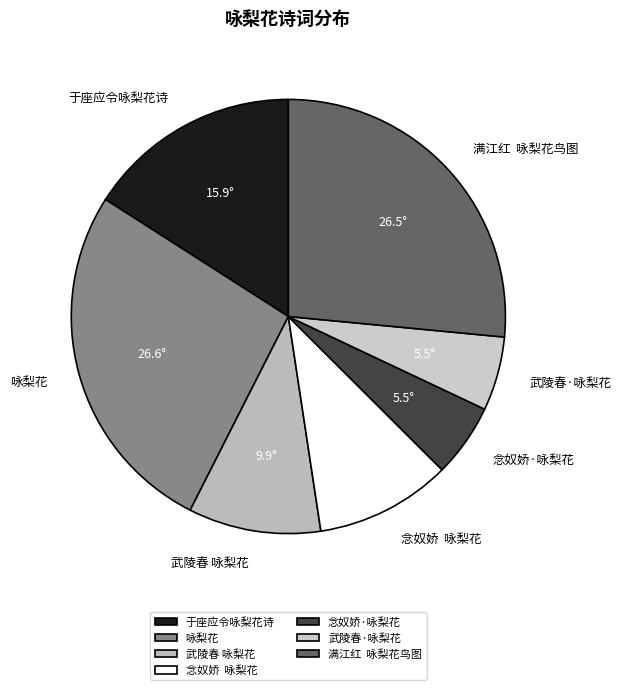

Count the number of slices in the pie.

7